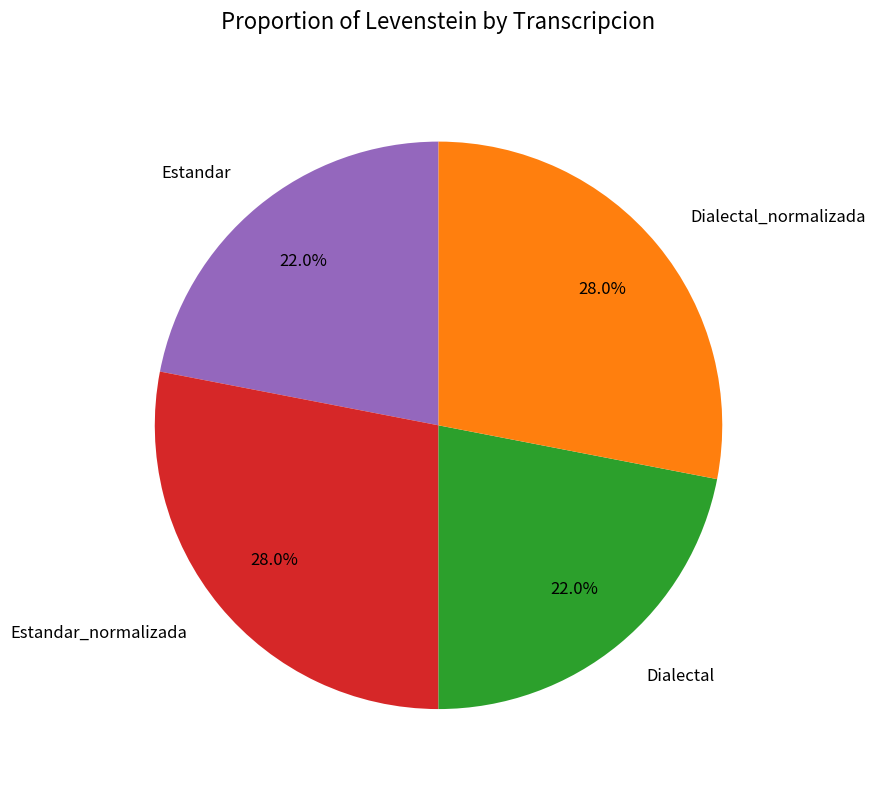

What is the total percentage of Dialectal and Dialectal_normalizada?

50.0%